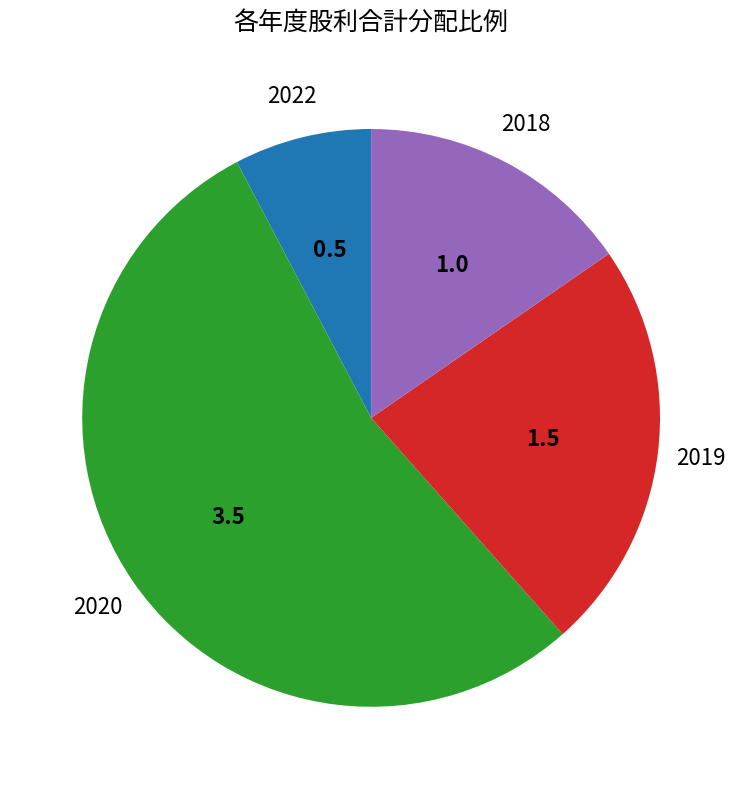

Does any single category account for the majority?

Yes